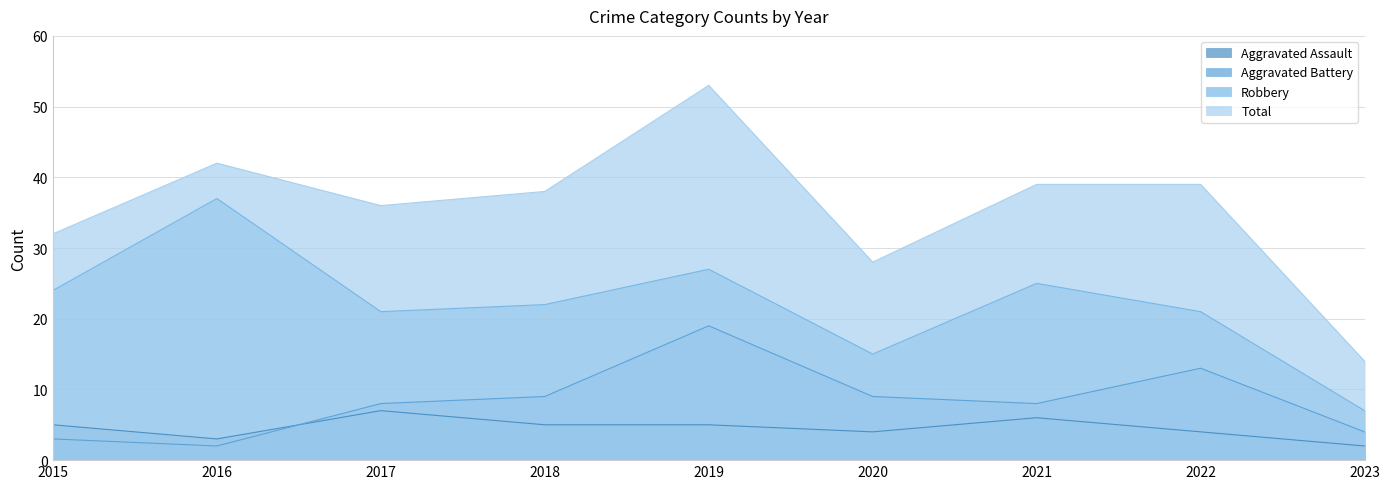

How many lines are shown in the chart?

4